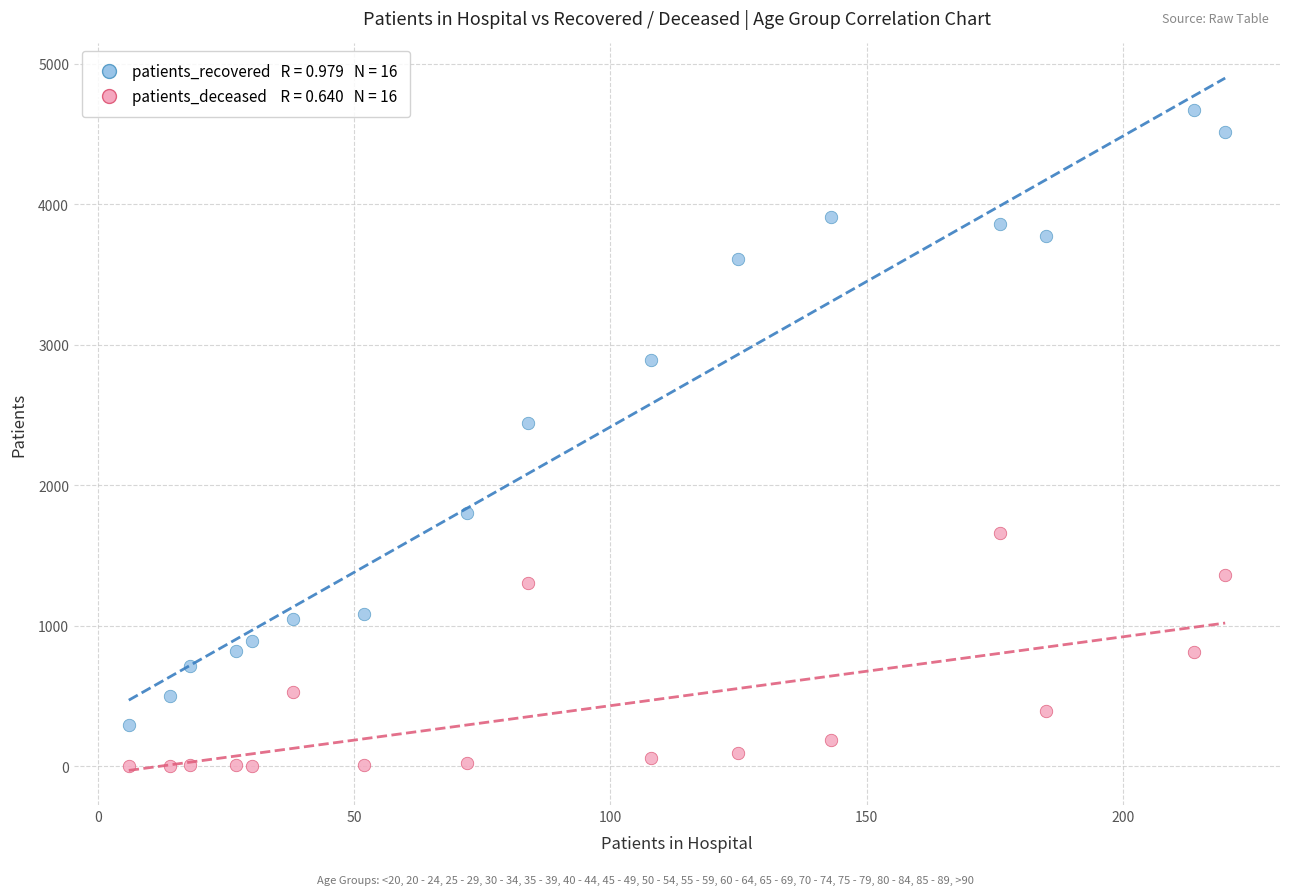

Across all data points, what is the range of Y values (max minus min)?

4666